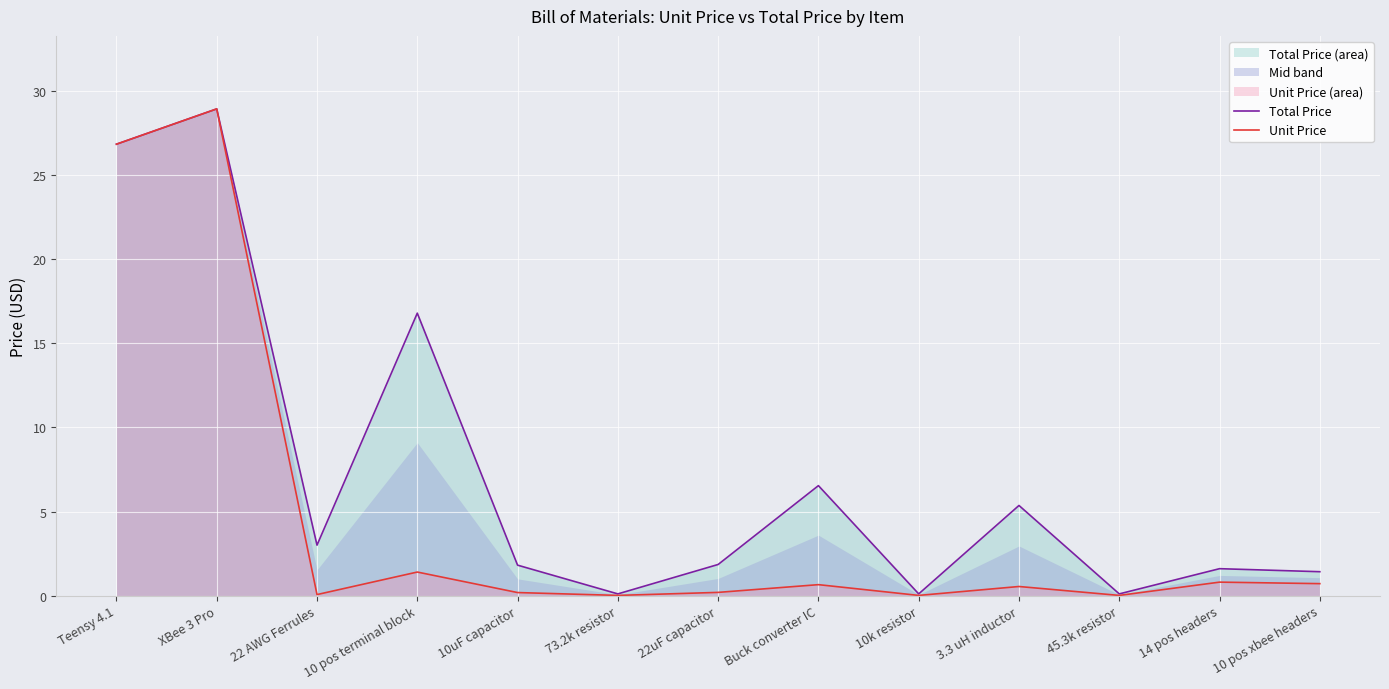

At which category does the chart reach its minimum across all series?

73.2k resistor